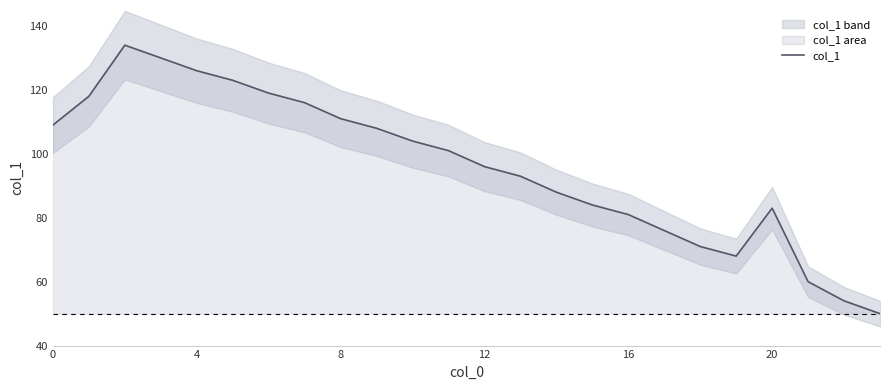

What is the minimum value shown in the chart?

50